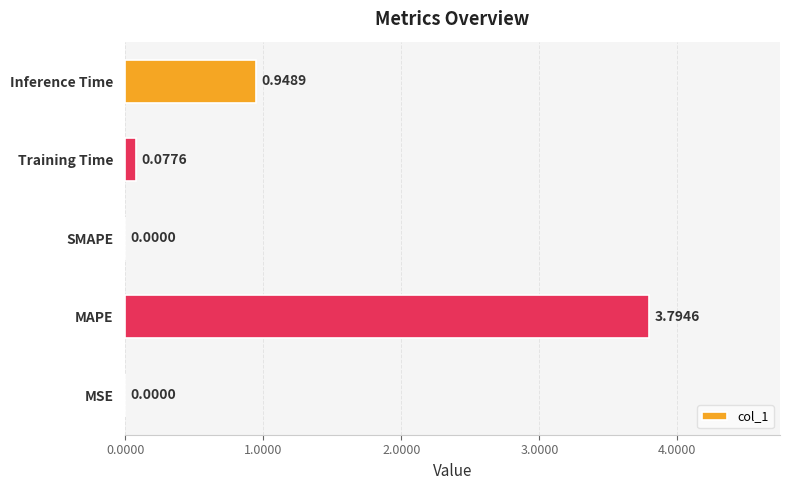

How many distinct data groups are displayed?

1